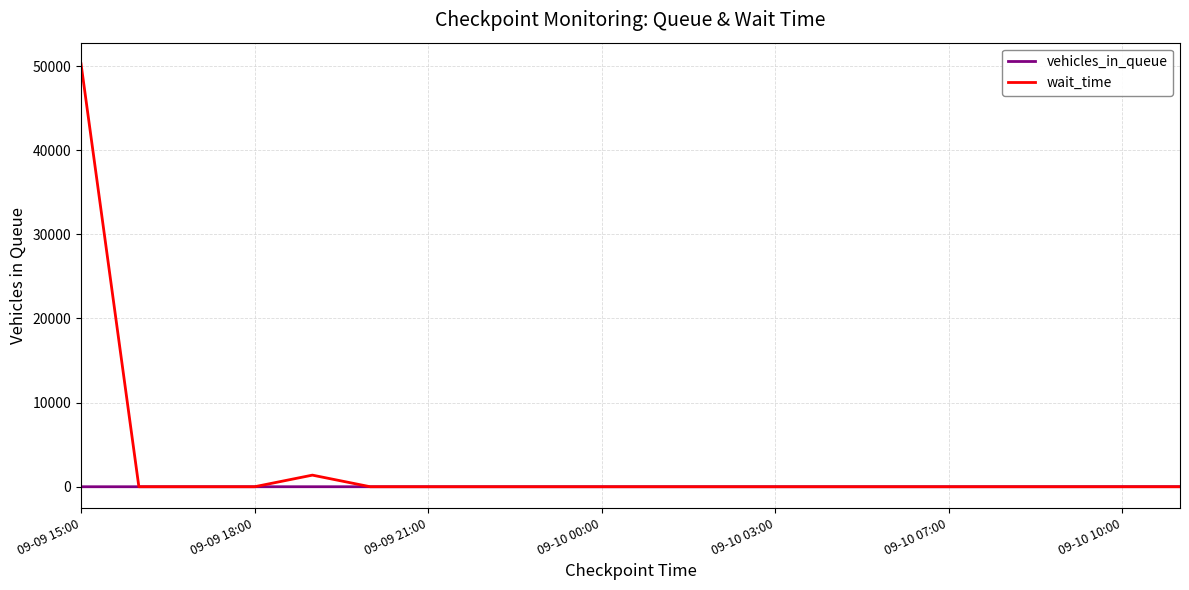

Rank the series by their maximum value, from lowest to highest.

vehicles_in_queue, wait_time